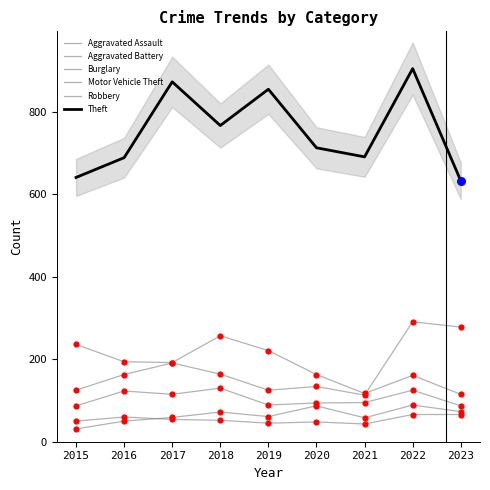

At how many categories does at least one series exceed 267?

9